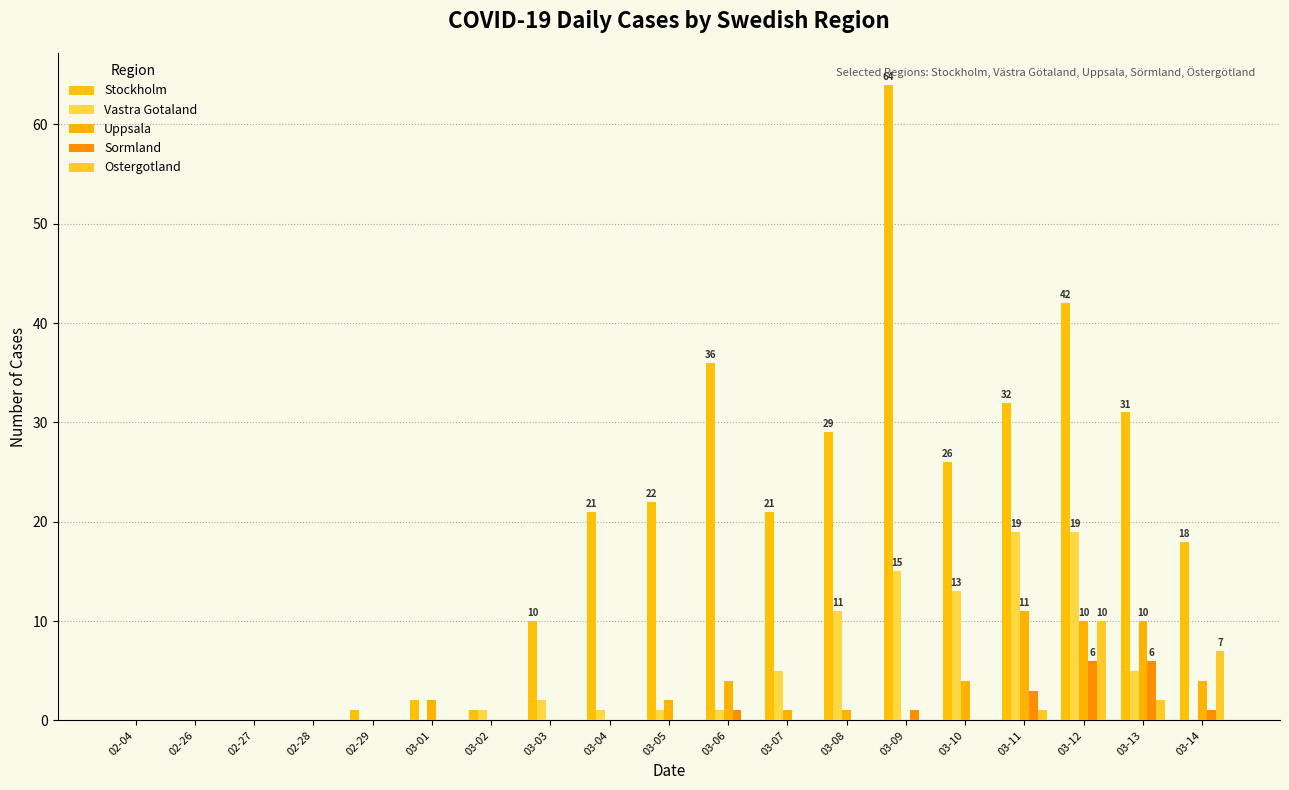

At which category is the sum across all series the highest?

03-12